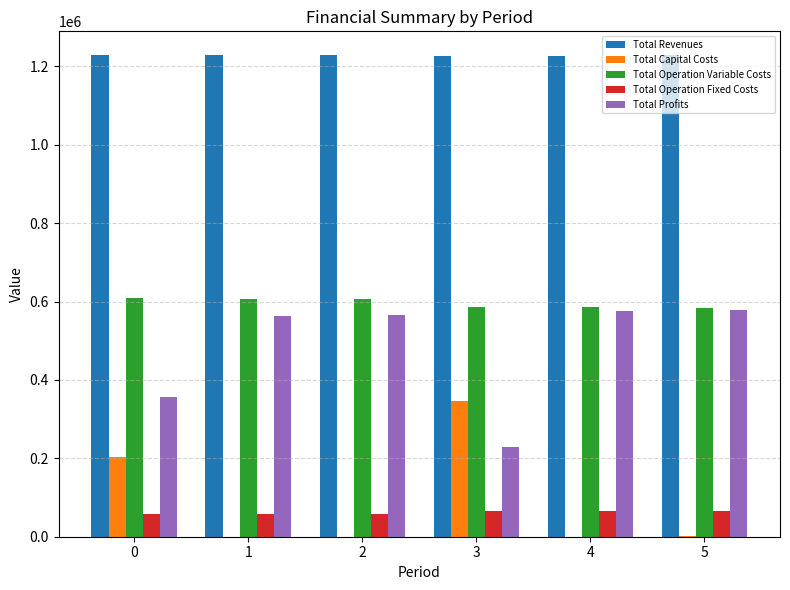

What is the spread (max minus min) of values at 3?

1161088.0